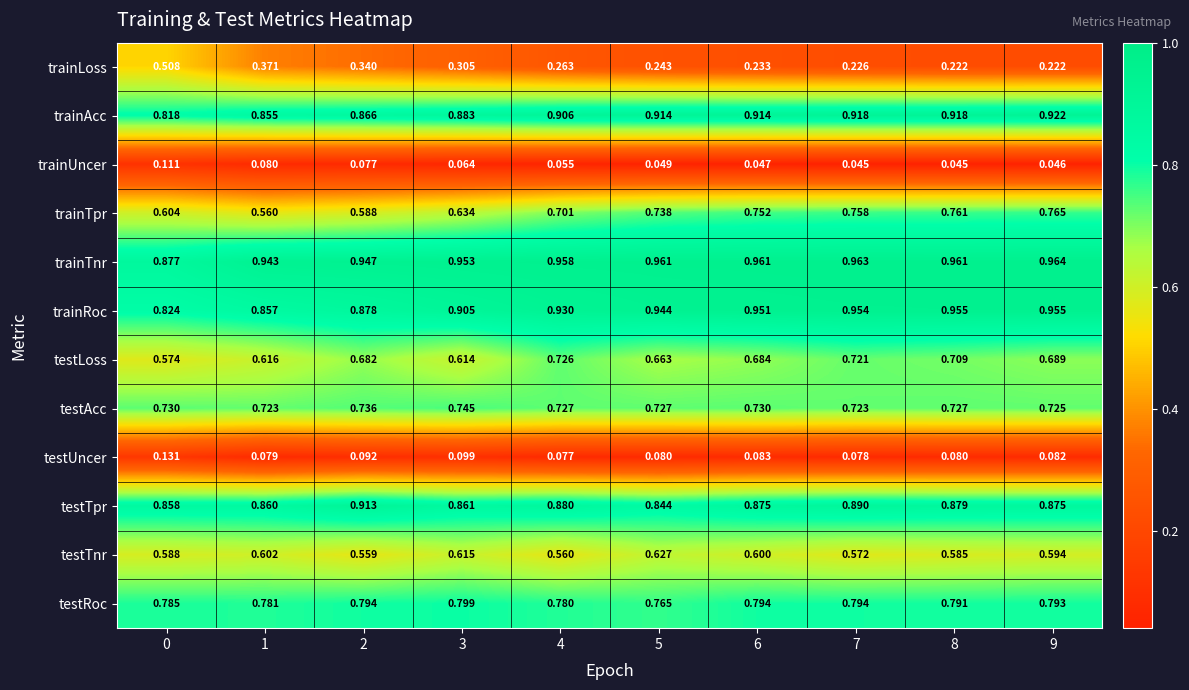

Rank the series by their maximum value, from highest to lowest.

trainTnr, trainRoc, trainAcc, testTpr, testRoc, trainTpr, testAcc, testLoss, testTnr, trainLoss, testUncer, trainUncer